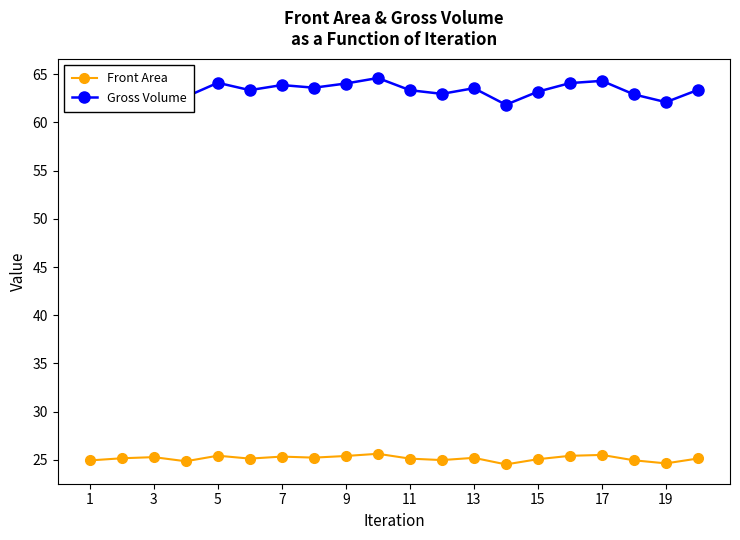

Which series has the largest total across all categories?

Gross Volume